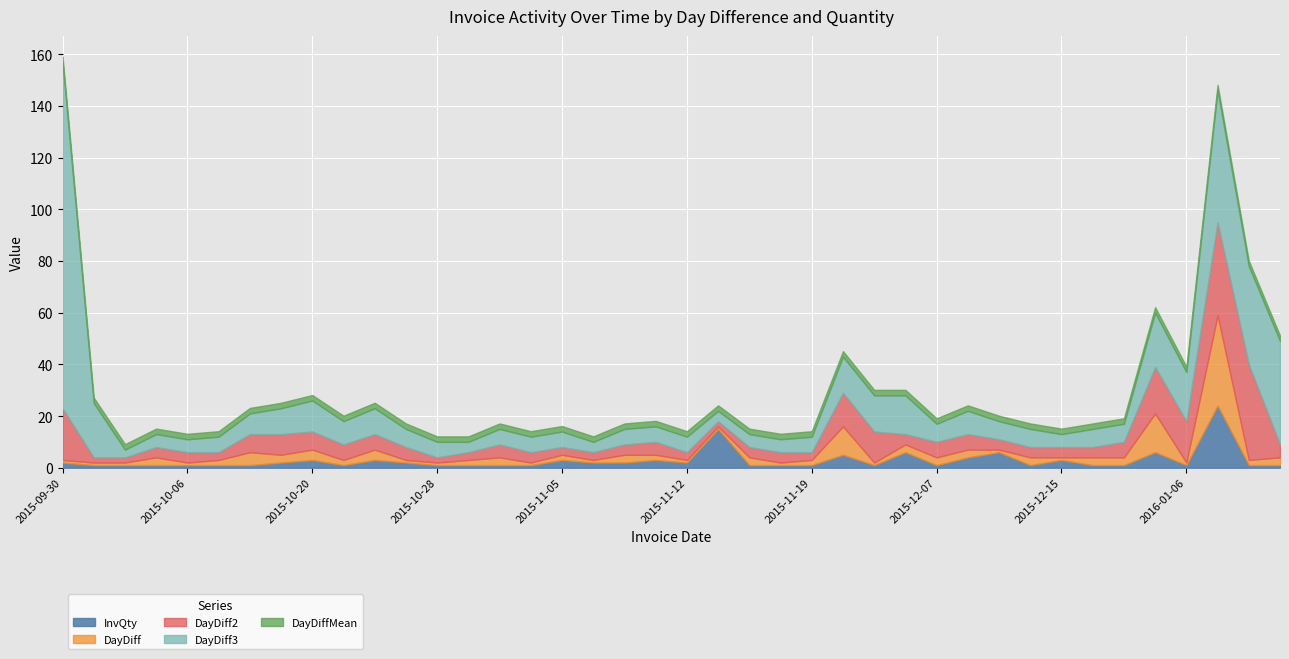

What is the label of the 28th point from the left?

2015-12-04